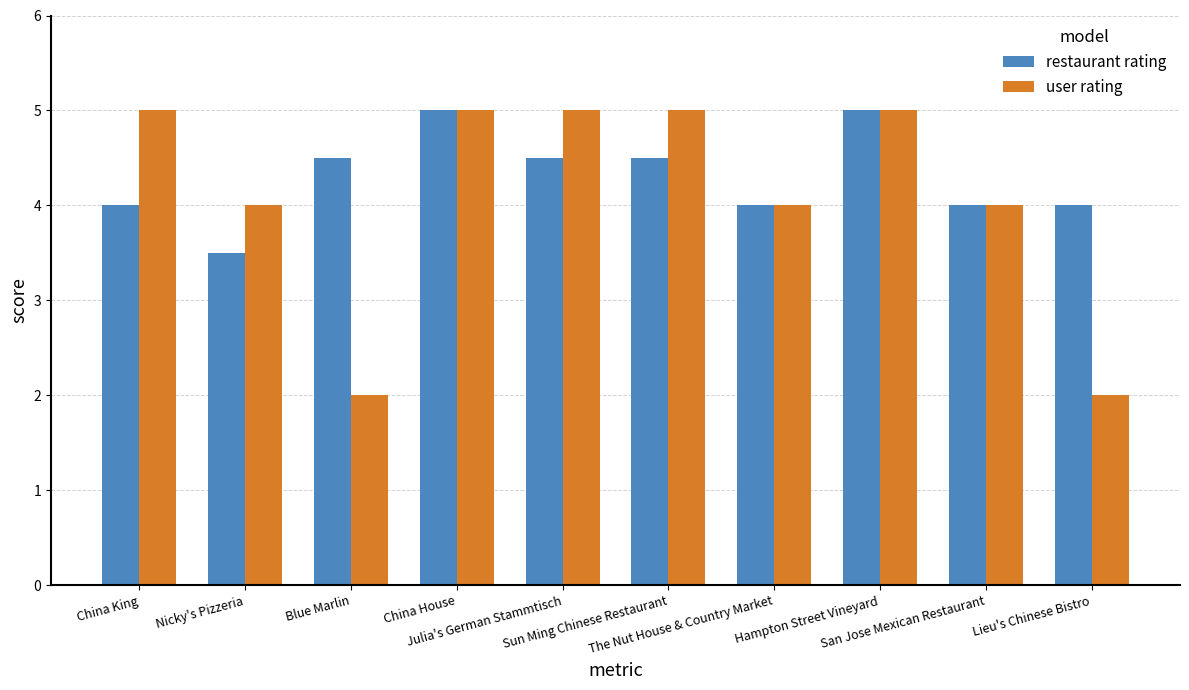

What is the lowest value of the restaurant rating series?

3.5